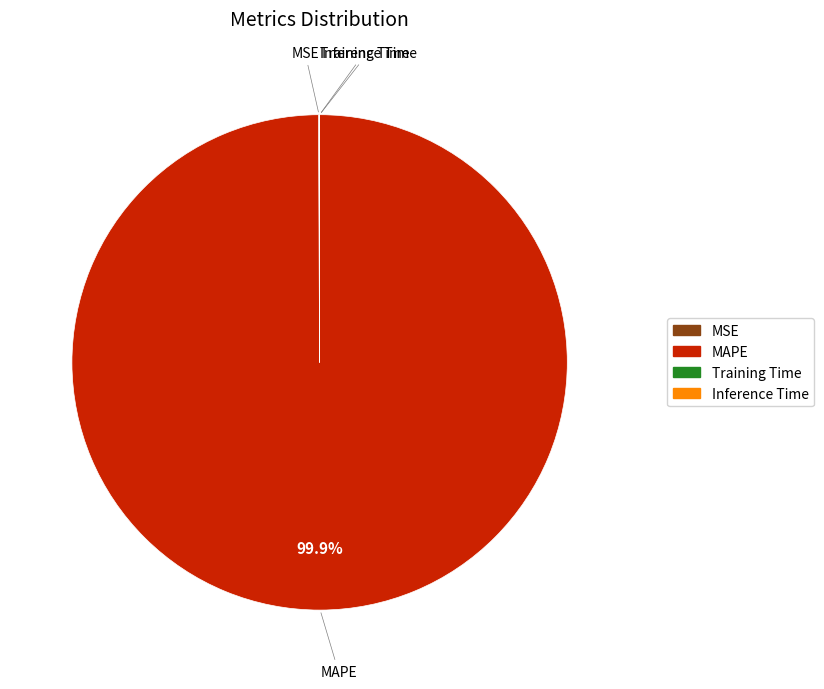

What is the largest slice in the pie chart?

MAPE